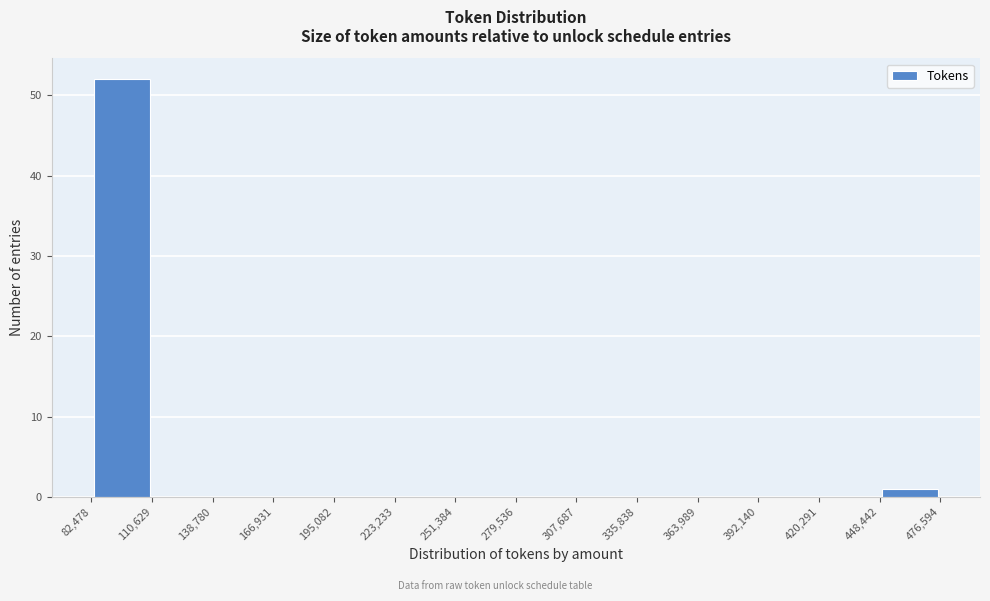

Over which range of the x-axis is the bar tallest?

82,478 to 110,629